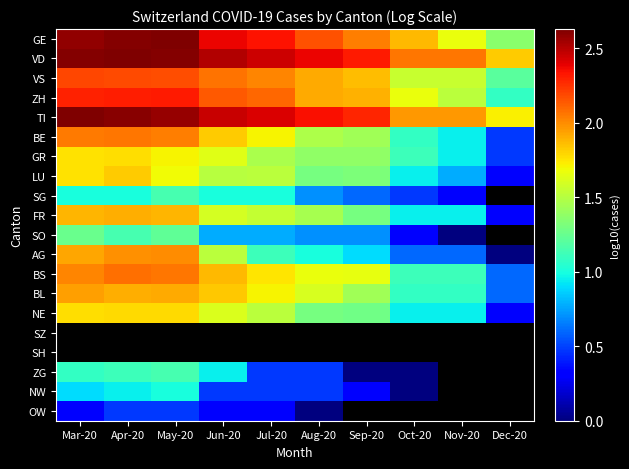

List the series in order of their peak value, highest first.

GE, VD, TI, ZH, VS, BS, BE, AG, BL, FR, LU, NE, GR, SO, SG, SZ, SH, ZG, NW, OW